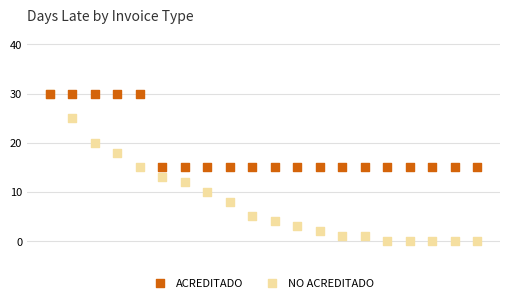

In the ACREDITADO series, what Y value is closest to 22?

15